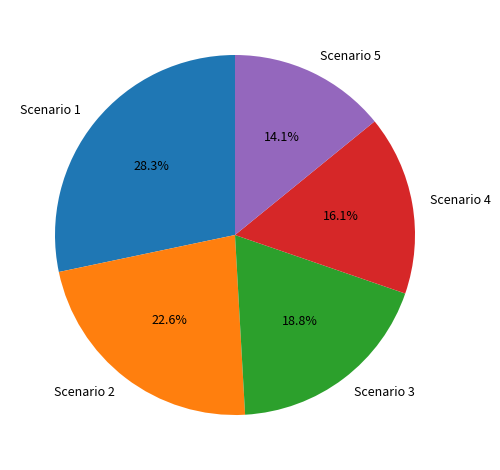

Rank the categories by value from lowest to highest.

Scenario 5, Scenario 4, Scenario 3, Scenario 2, Scenario 1